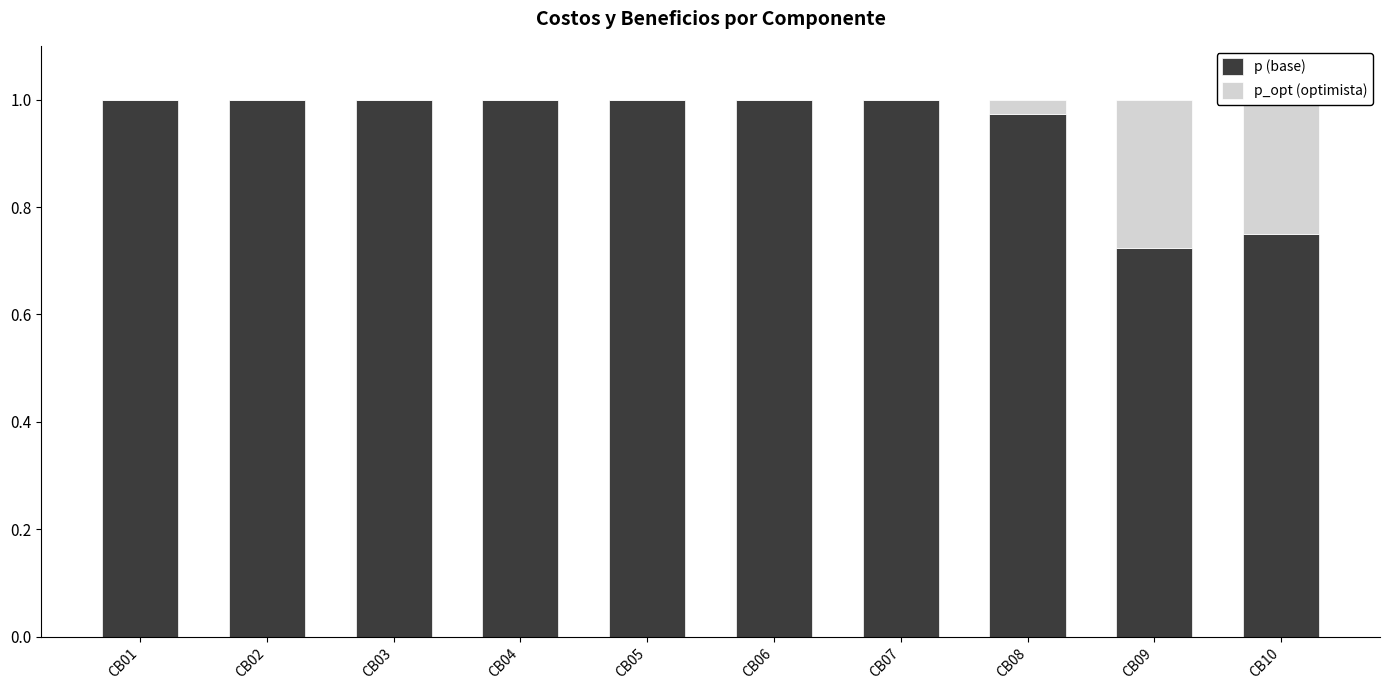

Is it true that p (base) equals 1.7 at CB03?

False